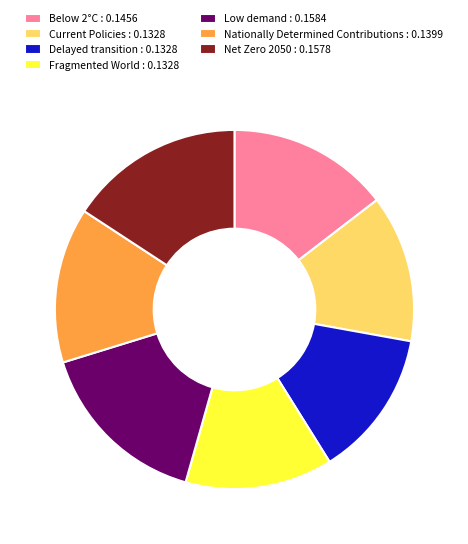

Is the sum of Nationally Determined Contributions : 0.1399 and Net Zero 2050 : 0.1578 greater than half?

No